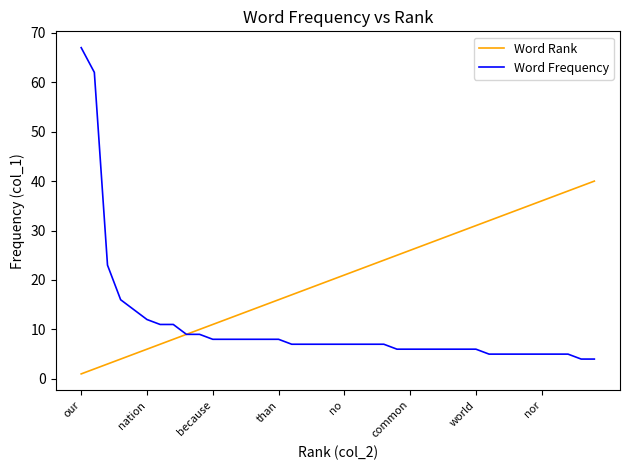

What is the minimum value for Word Frequency?

4